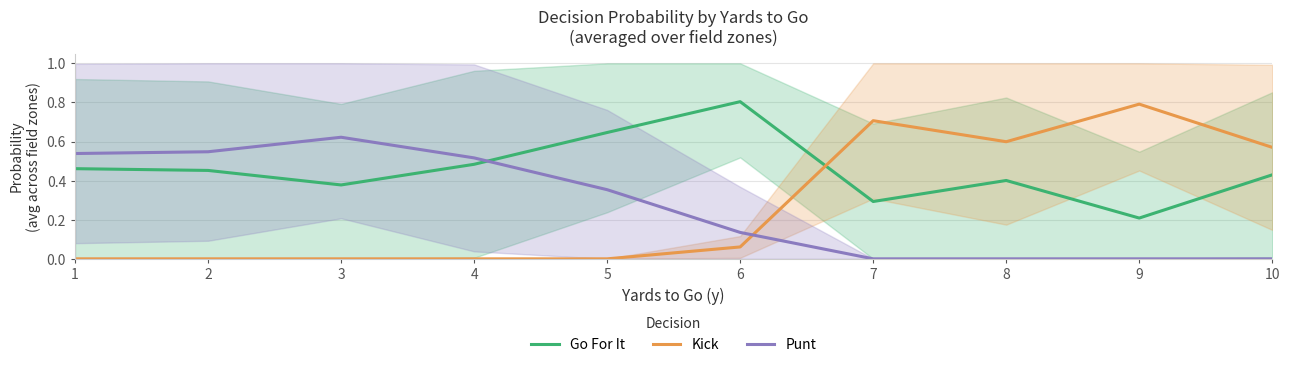

At which label is Punt closest to 0?

7